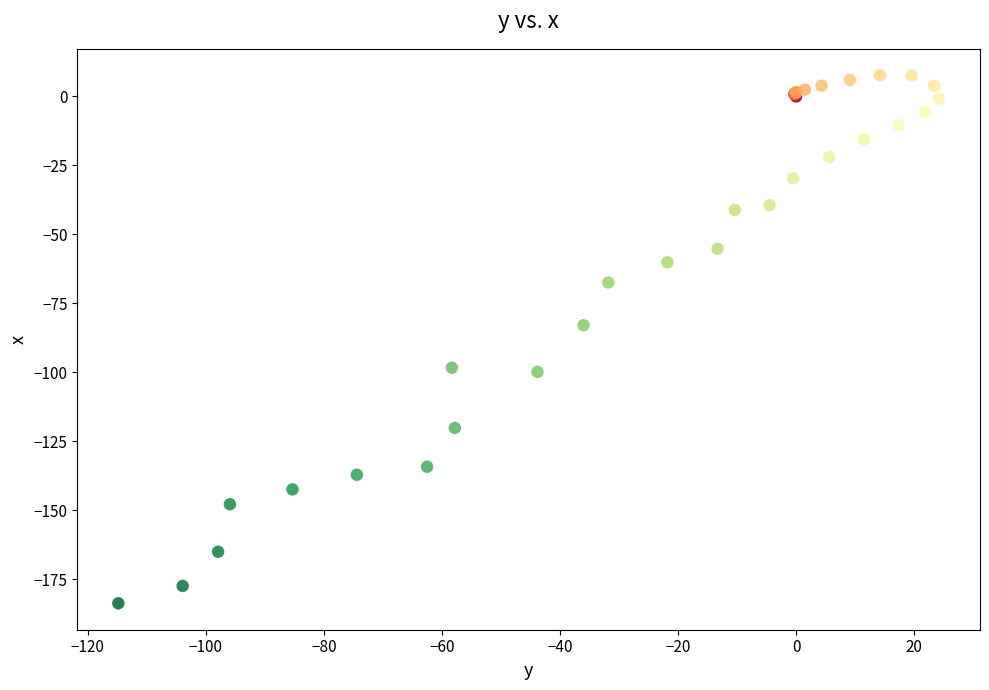

What Y value in the scatter plot is closest to -88?

-82.9